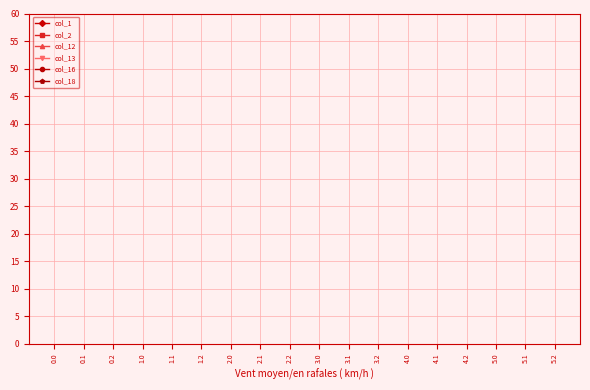

The col_16 series shows 600.4 at 5.1. True or false?

False